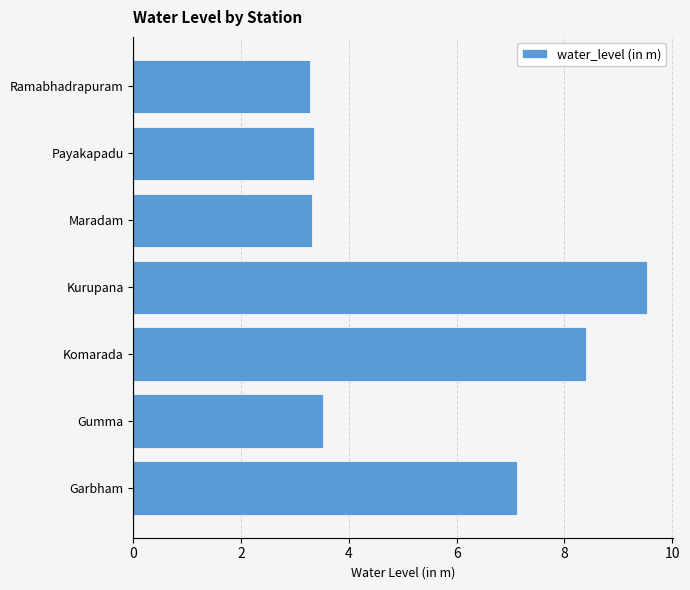

How many bars are there in total?

7